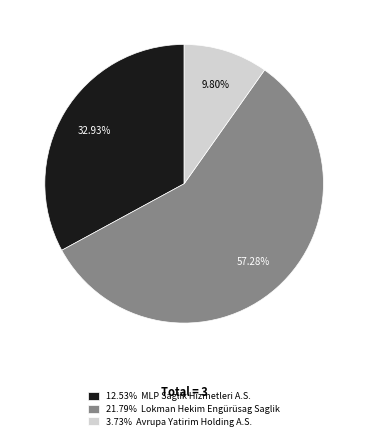

Do 3.73% Avrupa Yatirim Holding A.S. and 12.53% MLP Saglik Hizmetleri A.S. together represent more than half of the pie?

No